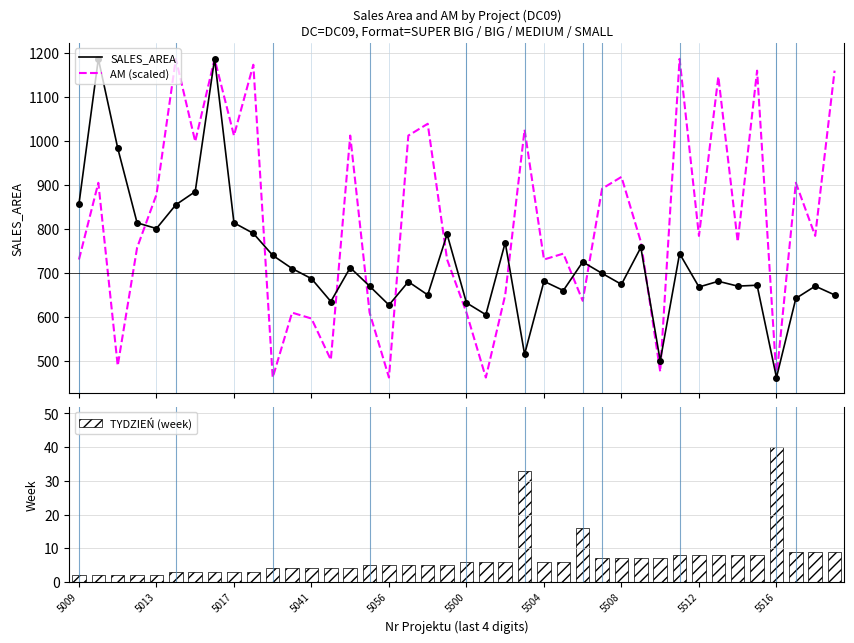

What is the minimum value for AM (scaled)?

462.0